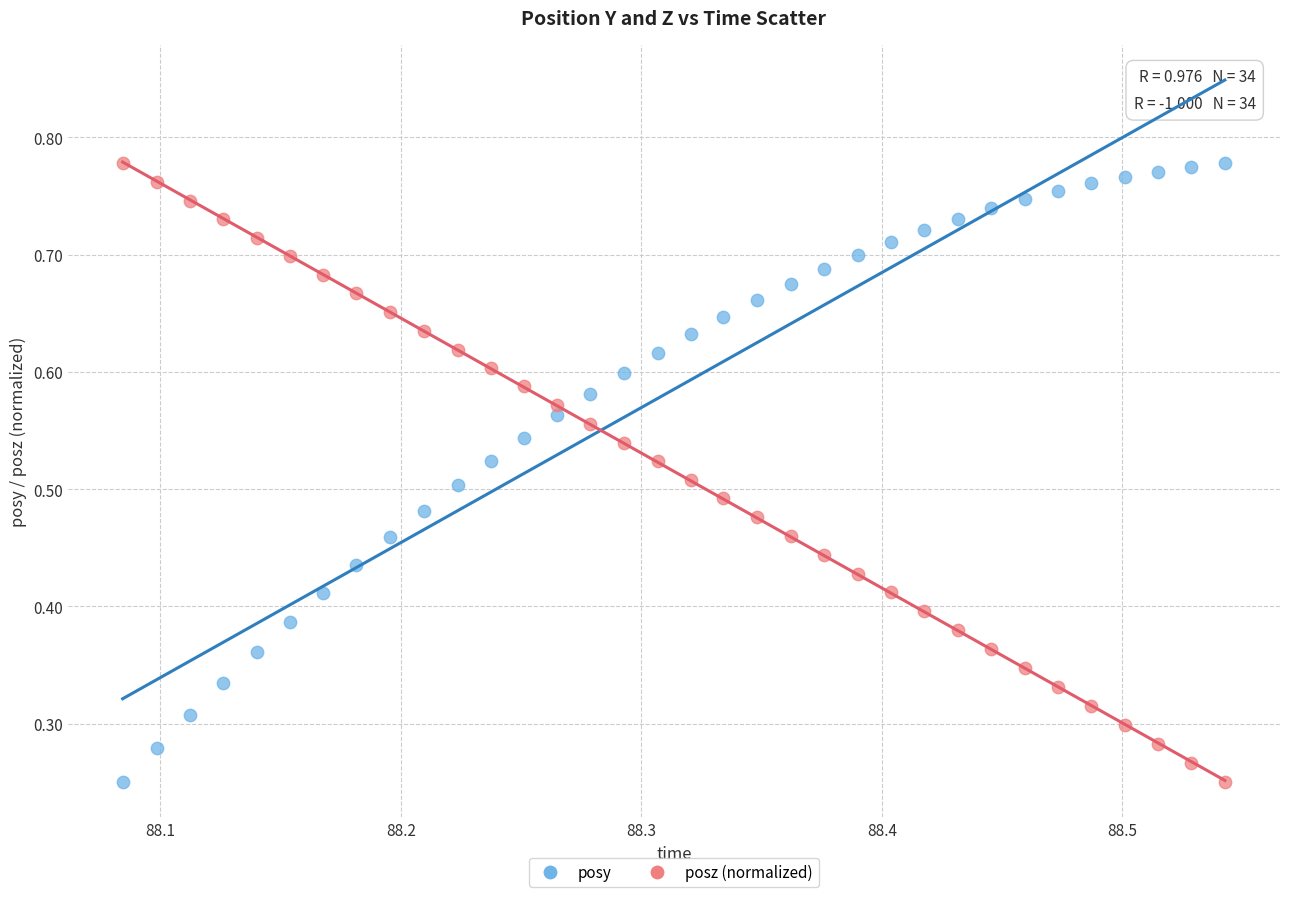

Count the number of points in this scatter plot.

68